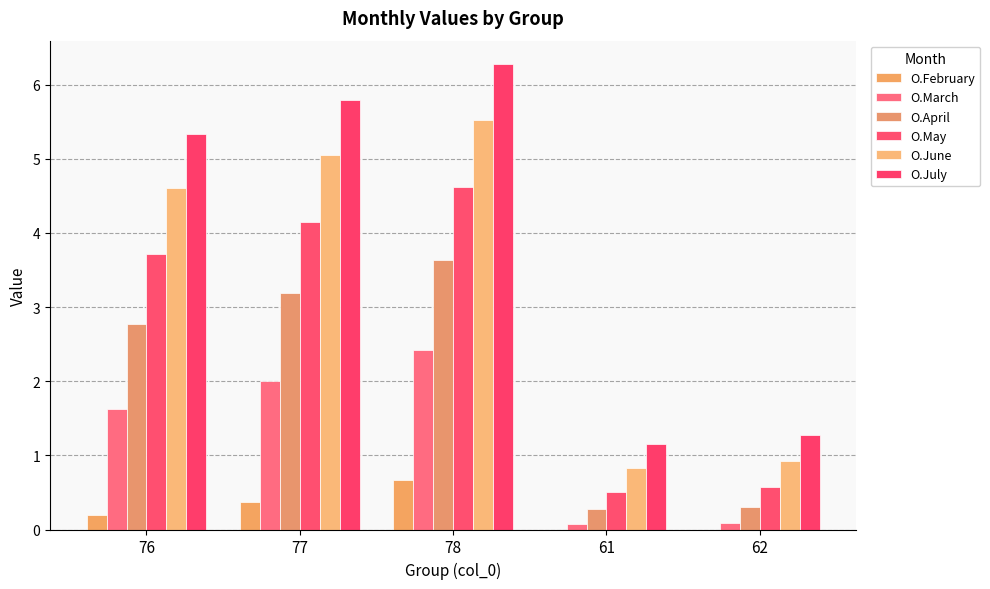

How many series are shown in this chart?

6